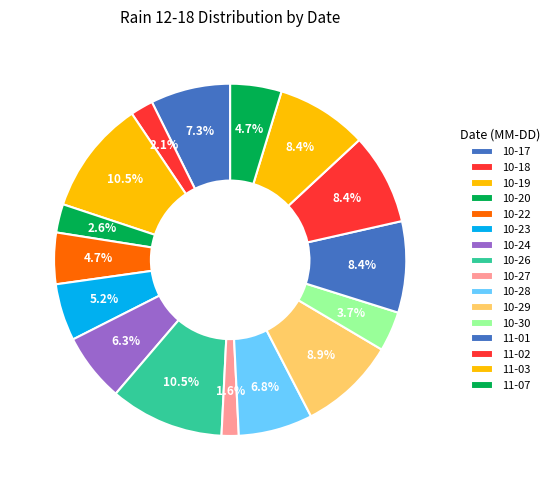

Count the number of slices in the pie.

16